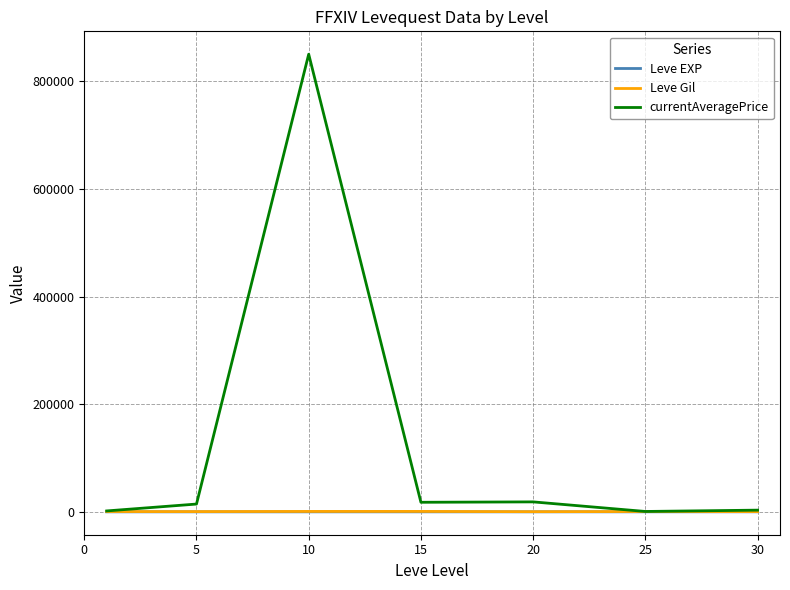

Which series has the widest spread of values?

currentAveragePrice